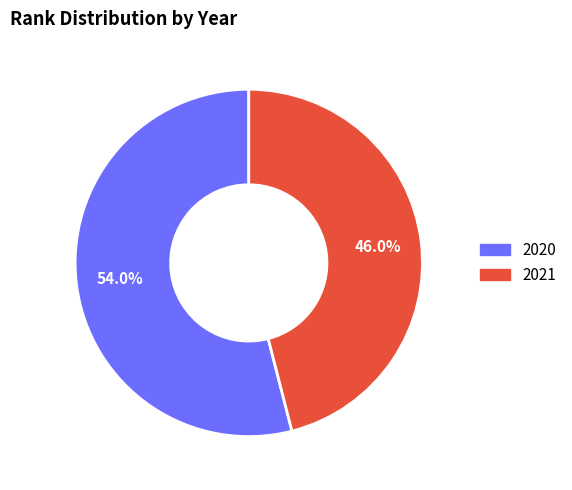

What percentage is the 2021 slice, to the nearest percent?

46%